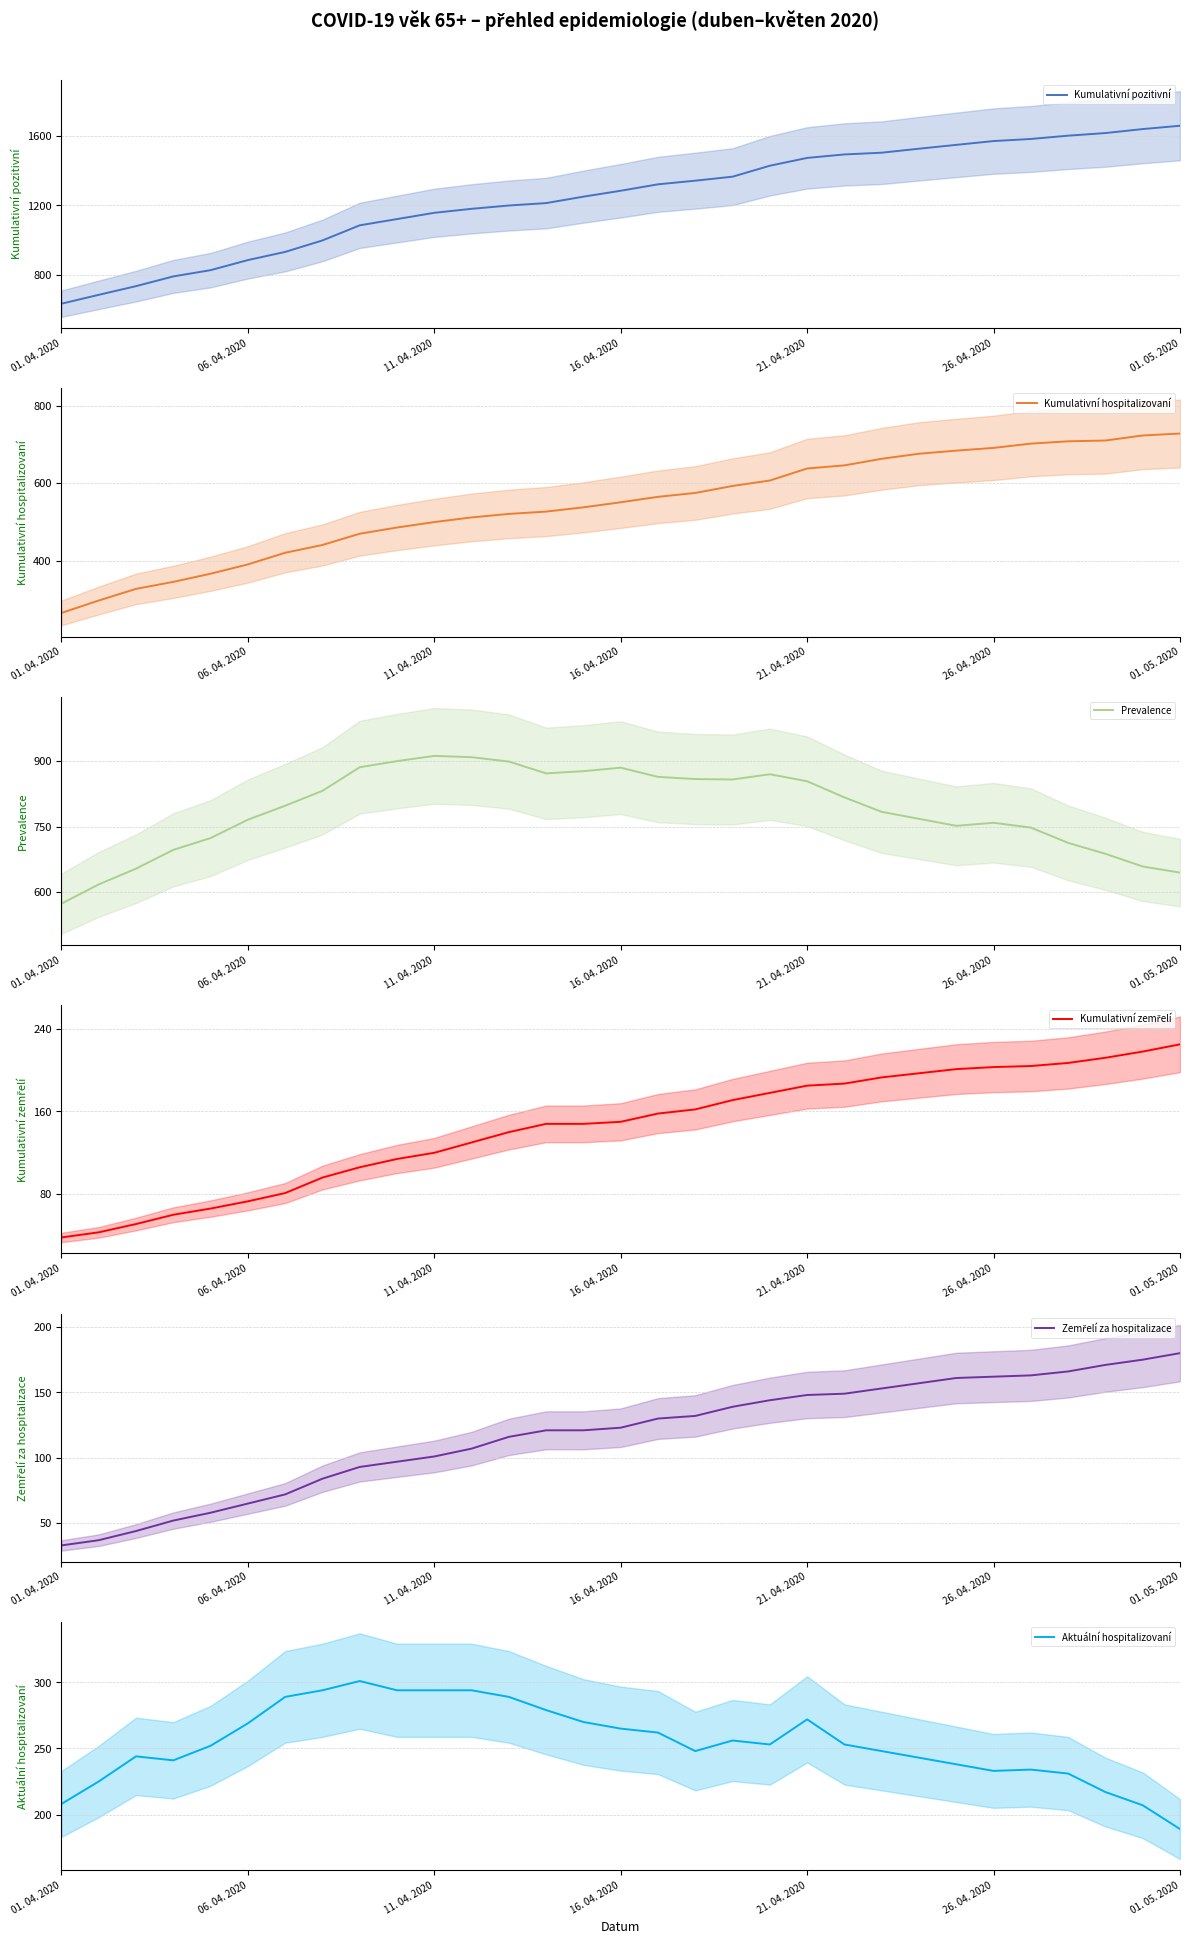

How many data points does each series have?

31